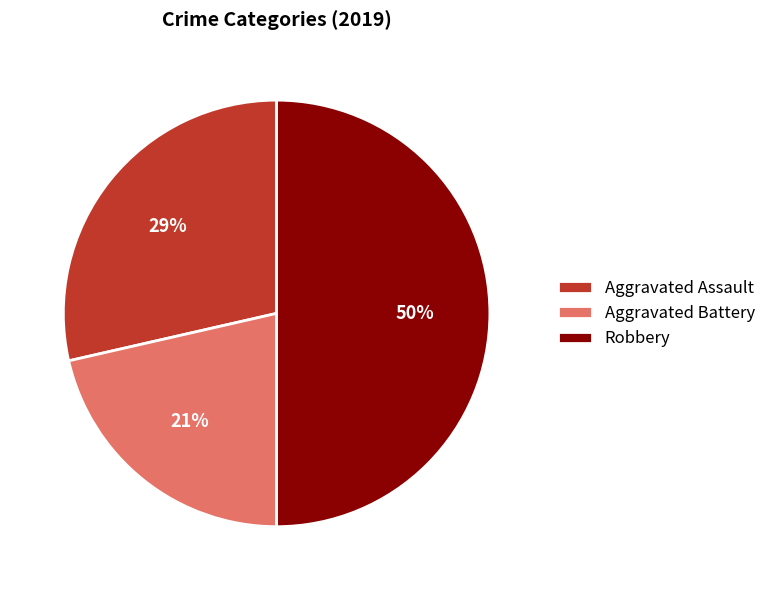

To the nearest percent, what is the average slice percentage?

33%